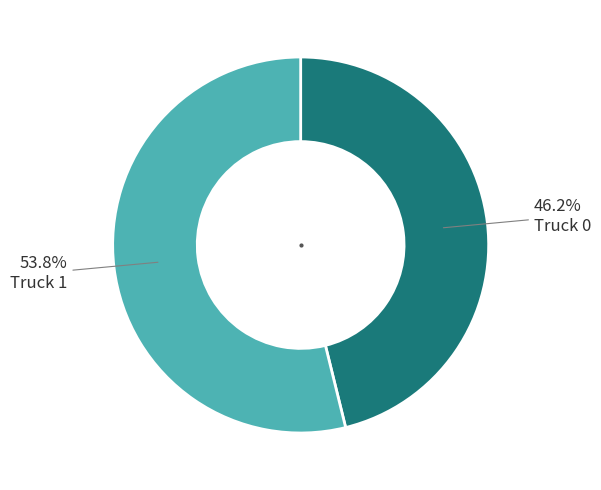

Is there any slice that represents more than half of the pie?

Yes